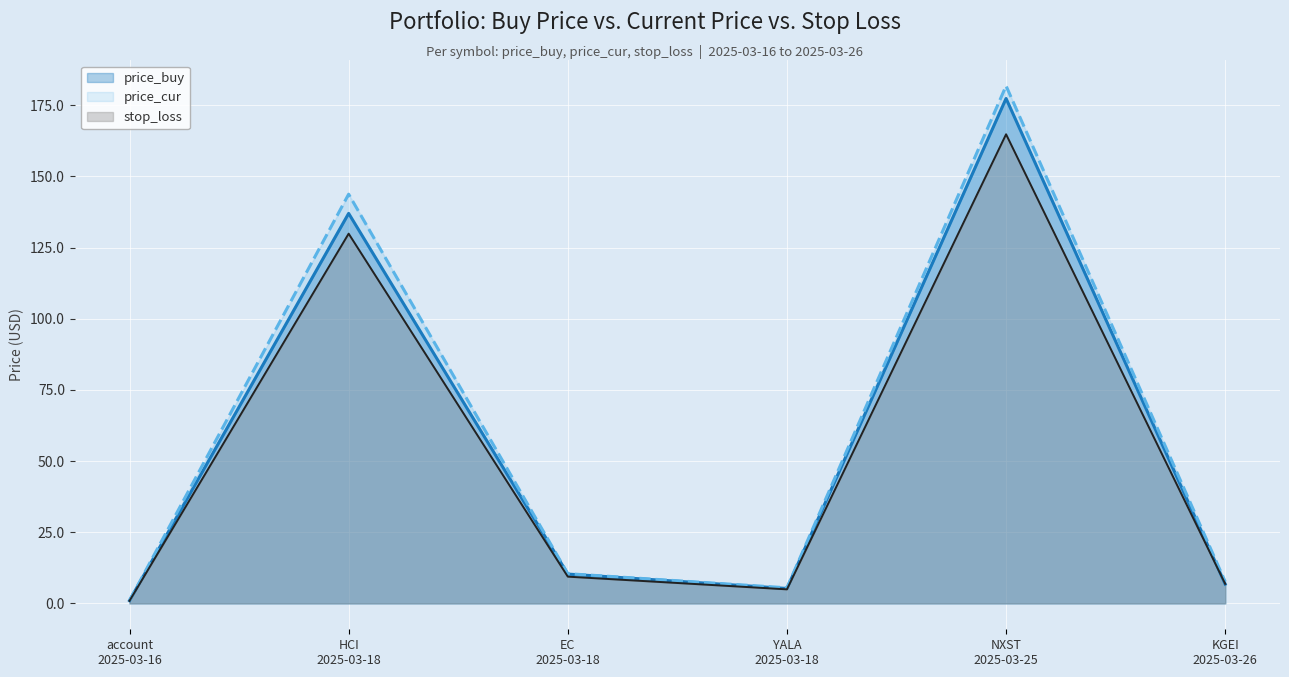

Does the chart display data point markers on the line(s)?

No